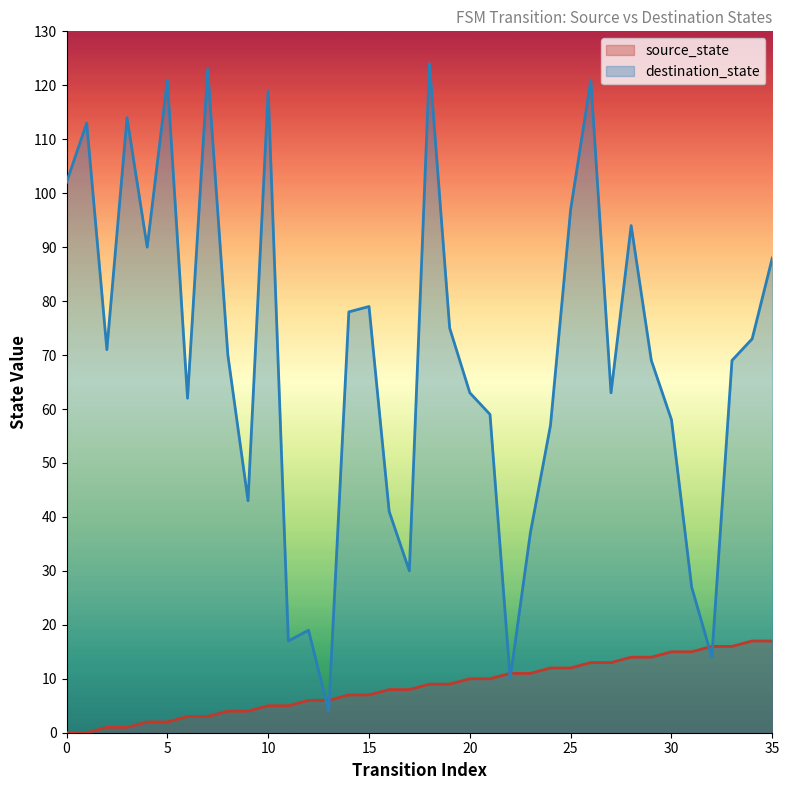

Rank the series by their maximum value, from lowest to highest.

source_state, destination_state